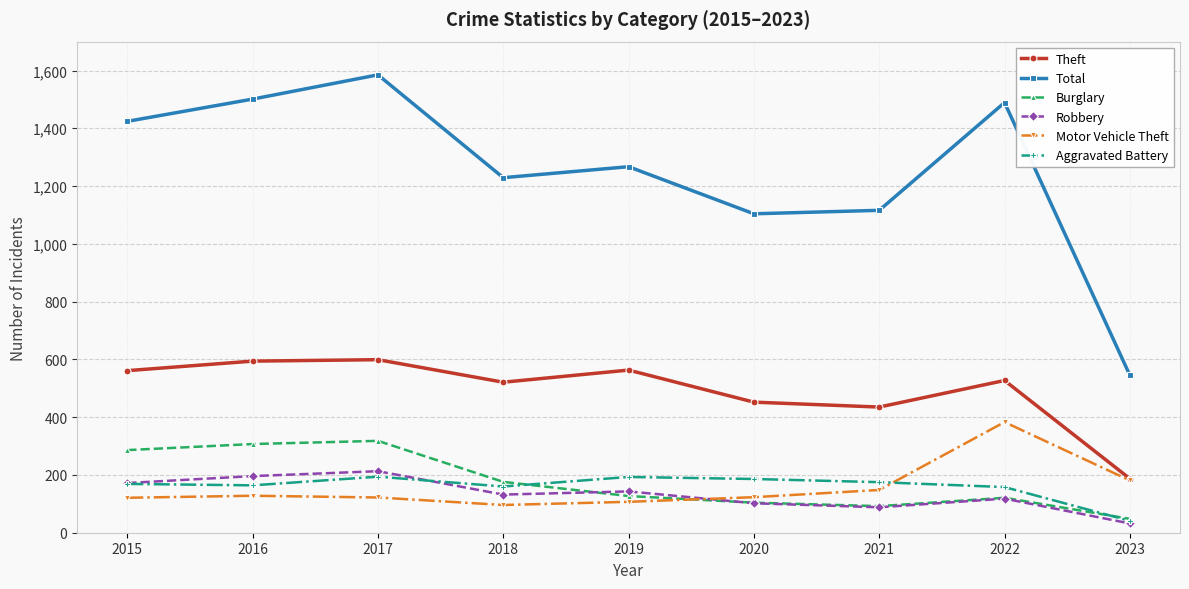

Which label corresponds to the largest value in the chart?

2017